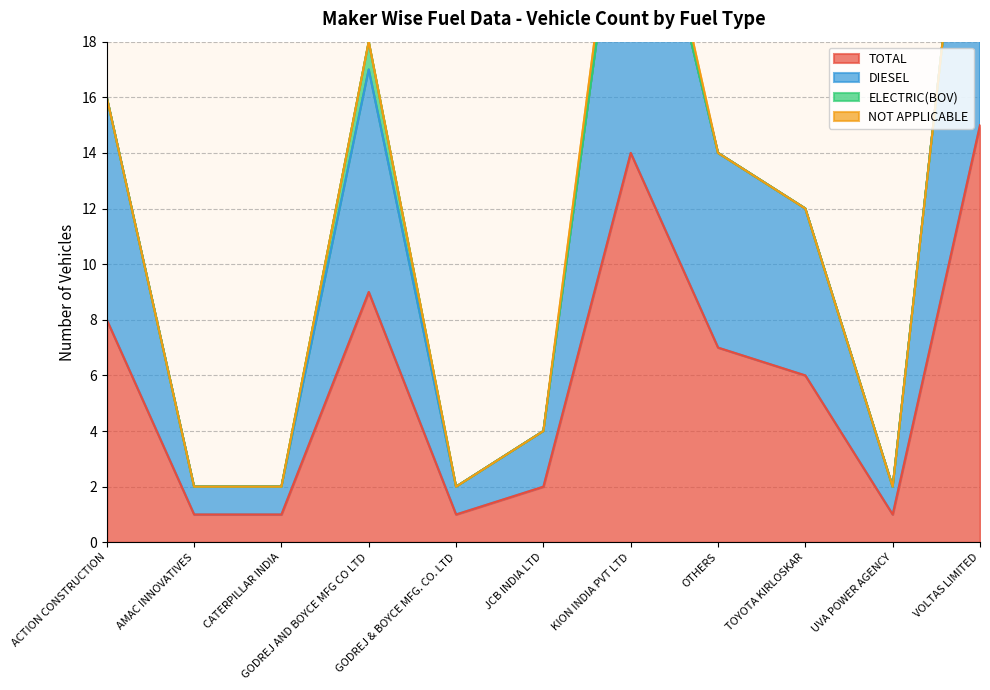

Rank the categories by DIESEL value from lowest to highest.

AMAC INNOVATIVES, CATERPILLAR INDIA, GODREJ & BOYCE MFG. CO. LTD, UVA POWER AGENCY, JCB INDIA LTD, TOYOTA KIRLOSKAR, OTHERS, ACTION CONSTRUCTION, GODREJ AND BOYCE MFG CO LTD, KION INDIA PVT LTD, VOLTAS LIMITED